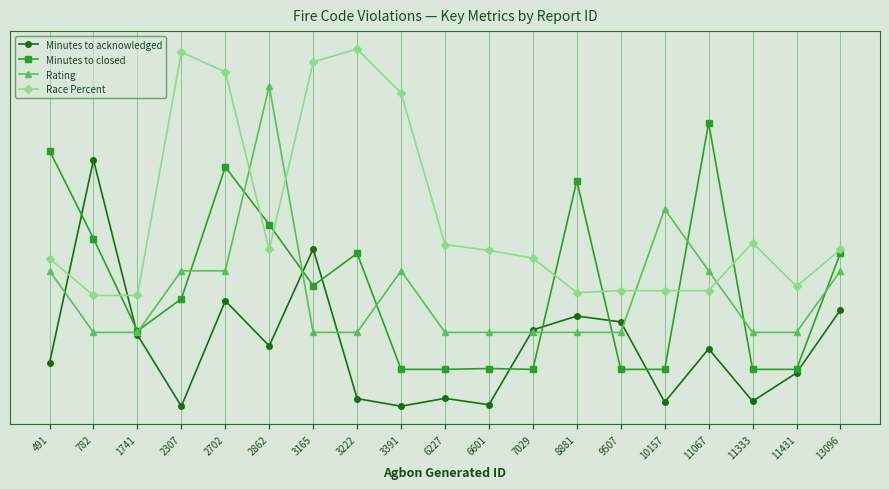

Is this an area chart (filled region under the line)?

No